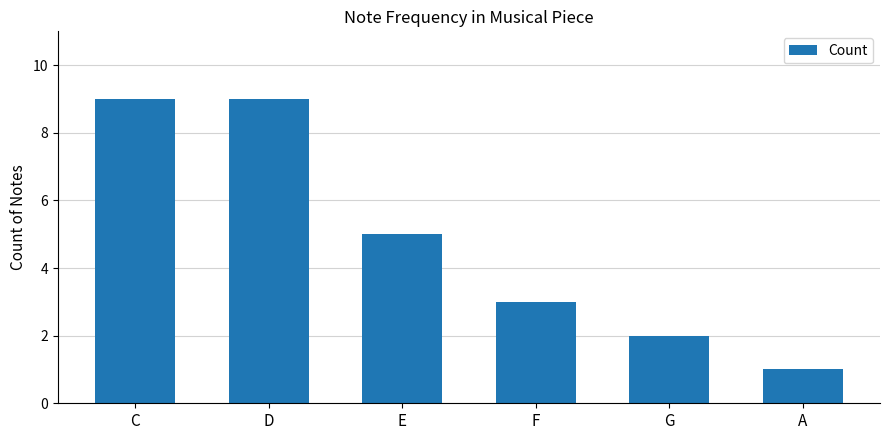

Between F and C, which is larger?

C